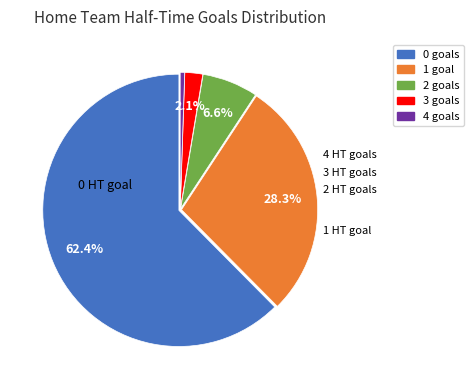

Is there a majority slice in this chart?

Yes